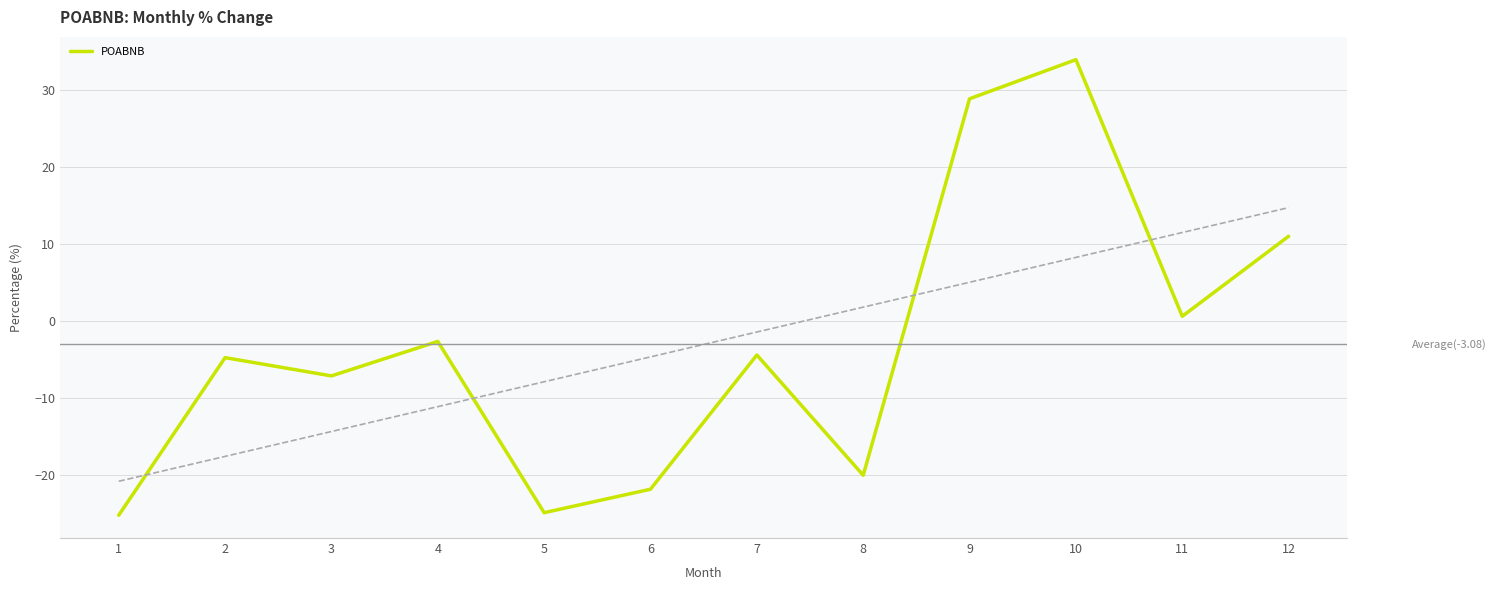

List the labels in order of value, largest first.

10, 9, 12, 11, 4, 7, 2, 3, 8, 6, 5, 1